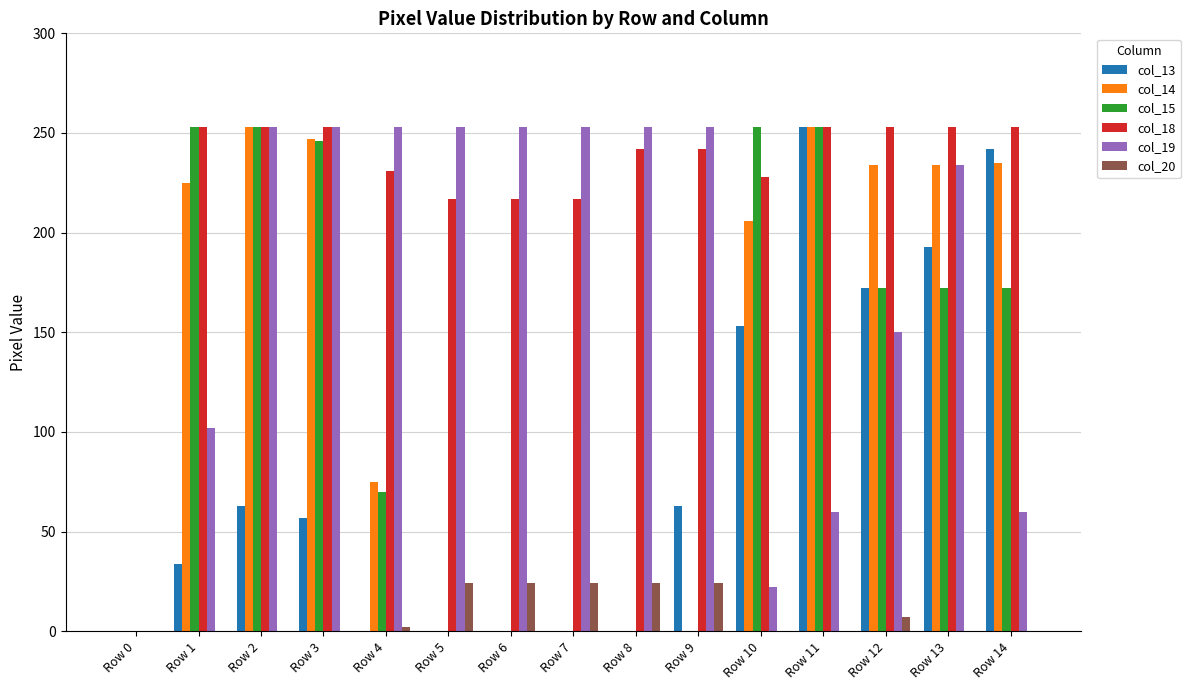

Between Row 6 and Row 14, which series saw the biggest shift?

col_13